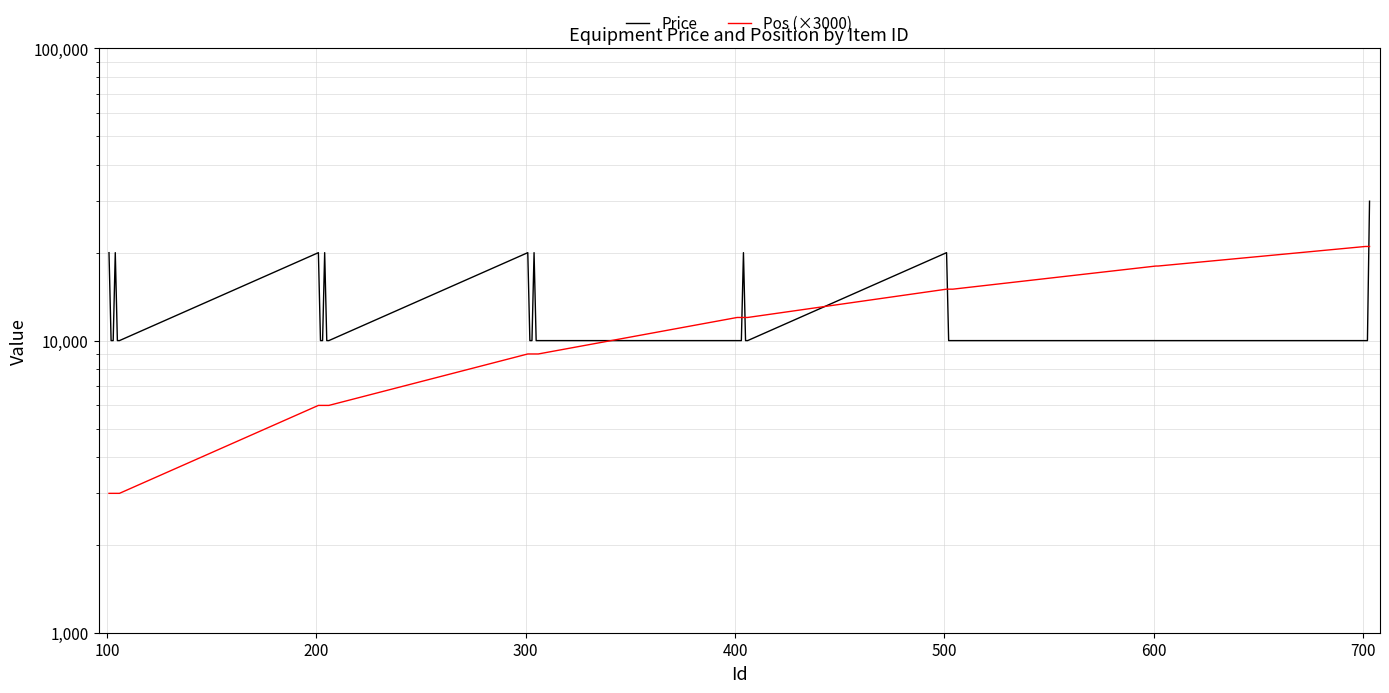

What are all the series names shown in the legend?

Price, Pos (×3000)